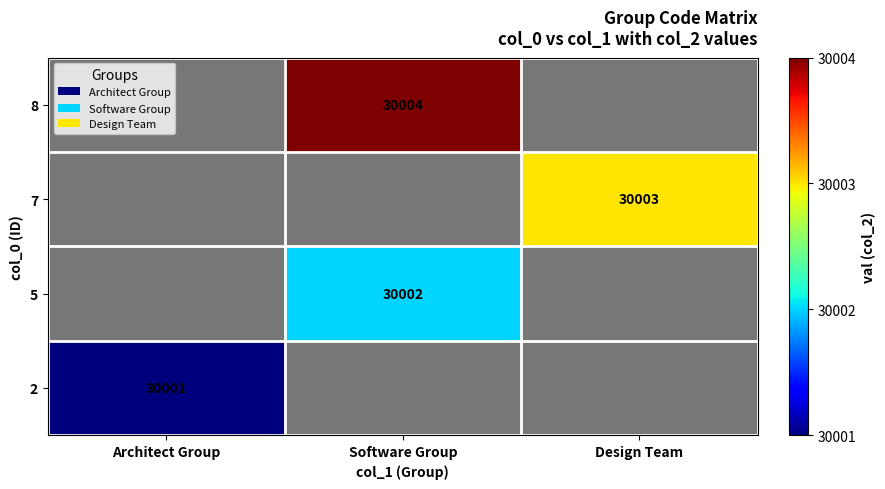

What is the maximum value shown in the chart?

30004.0